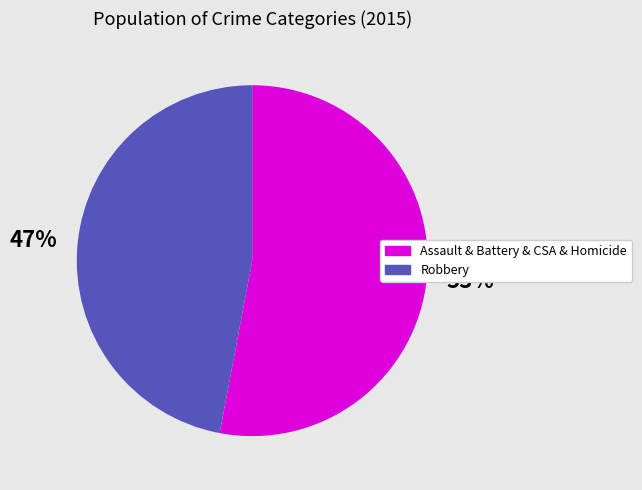

How many slices are in this pie chart?

2